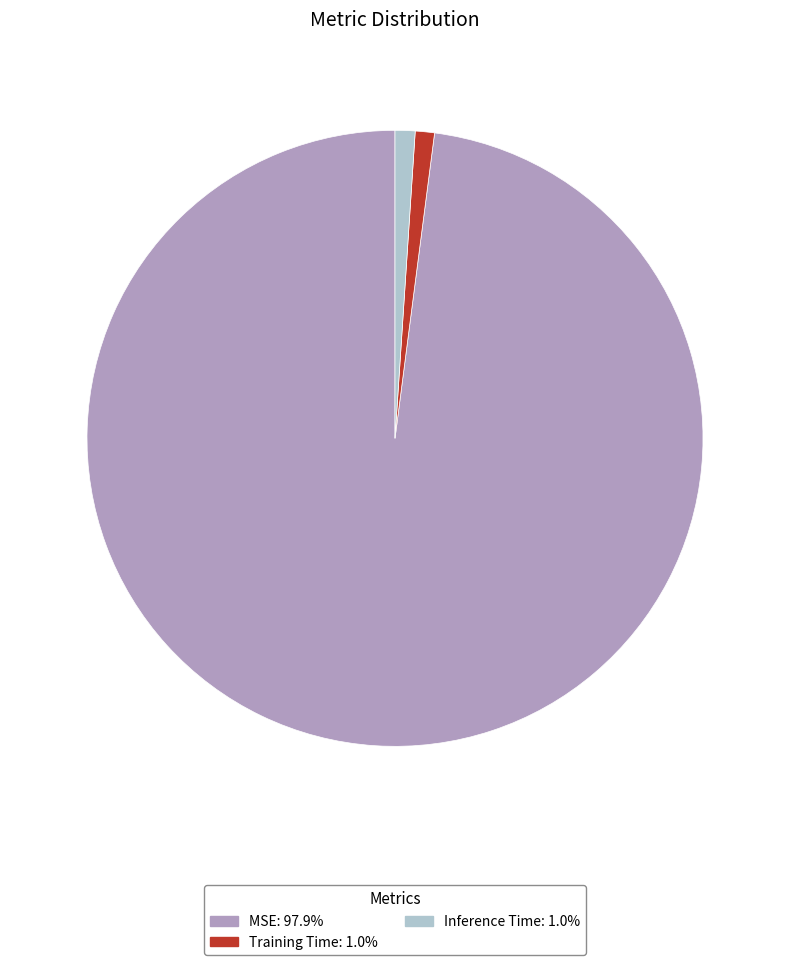

Do Inference Time and MSE together represent more than half of the pie?

Yes